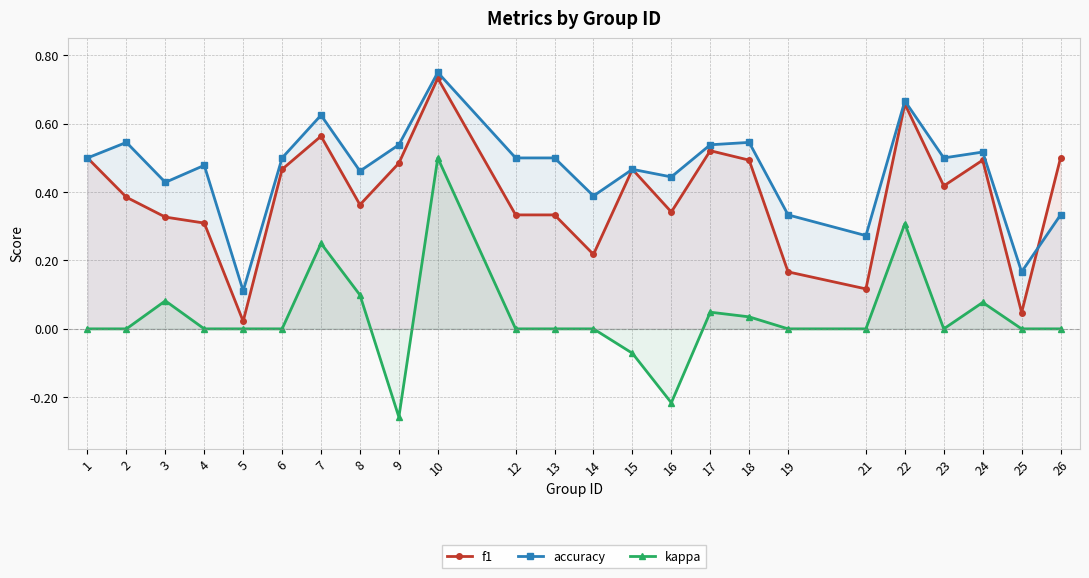

Does the chart have visible grid lines?

Yes